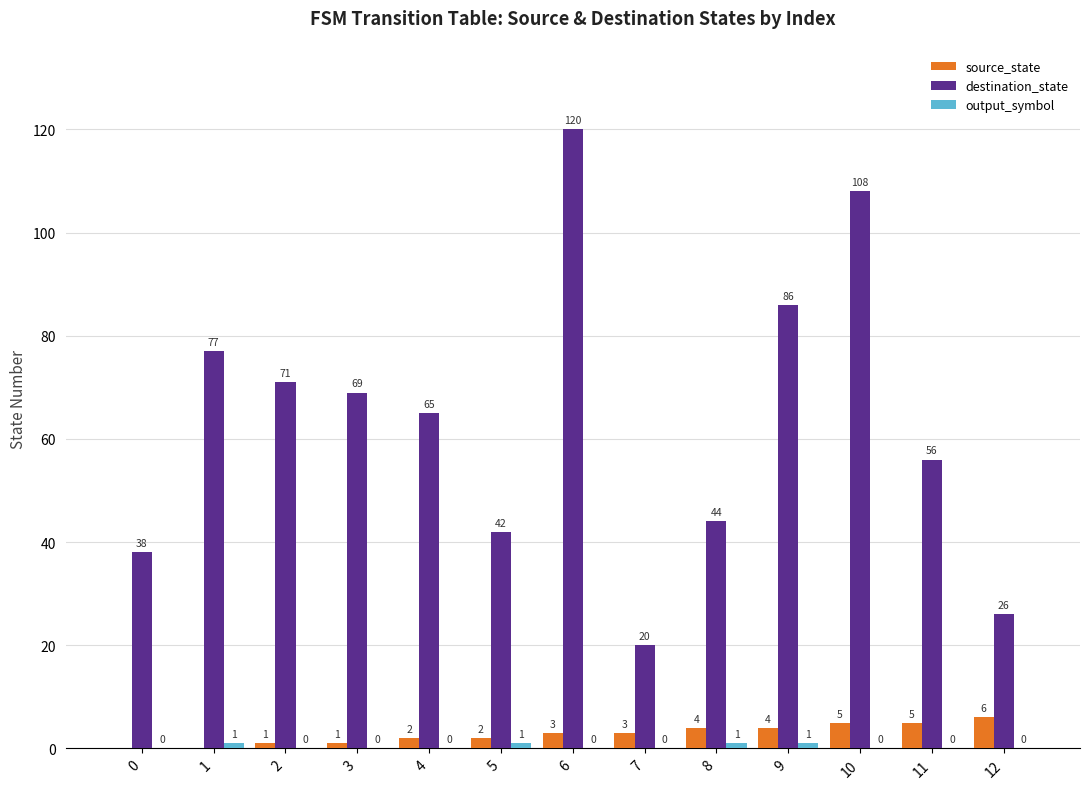

What is the greatest value displayed?

120